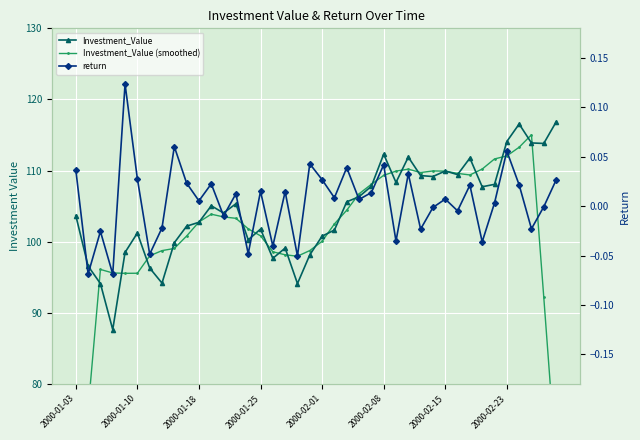

How many values in the Investment_Value series exceed 105?

20